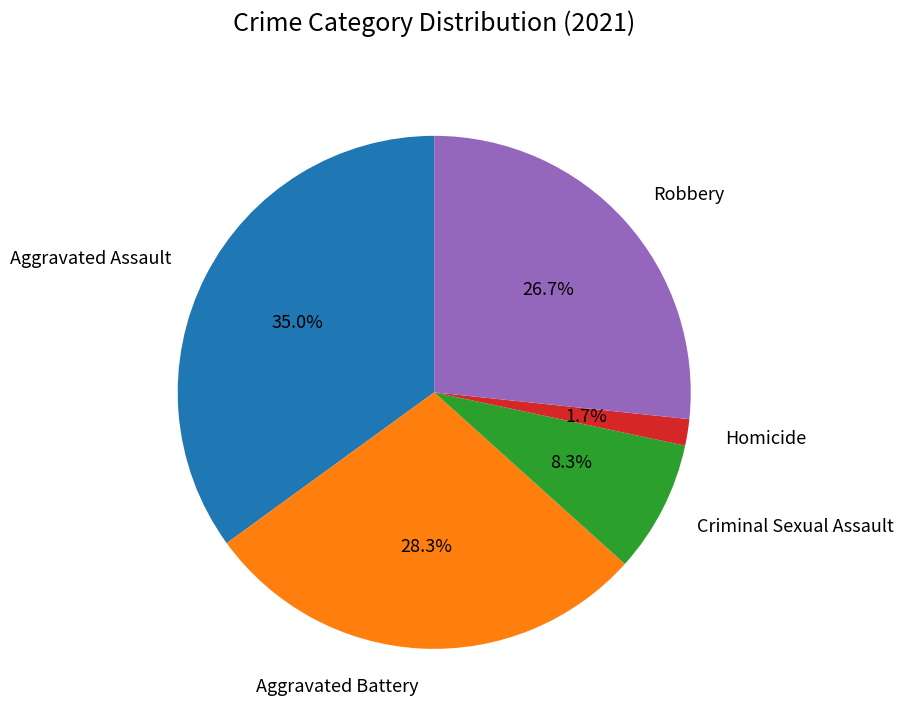

To the nearest percent, what is the difference between the Aggravated Battery and Aggravated Assault slice percentages?

7%